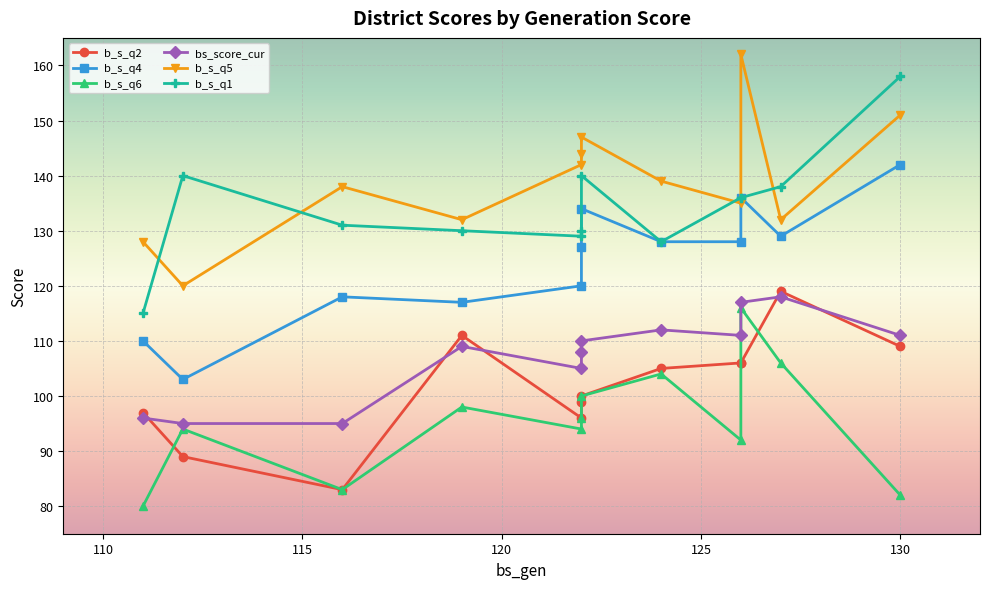

Reading left to right, list all the values displayed in this chart.

b_s_q2: 97	89	83	111	96	99	100	105	106	106	119	109
b_s_q4: 110	103	118	117	120	127	134	128	128	136	129	142
b_s_q6: 80	94	83	98	94	96	100	104	92	116	106	82
bs_score_cur: 96	95	95	109	105	108	110	112	111	117	118	111
b_s_q5: 128	120	138	132	142	144	147	139	135	162	132	151
b_s_q1: 115	140	131	130	129	130	140	128	136	136	138	158